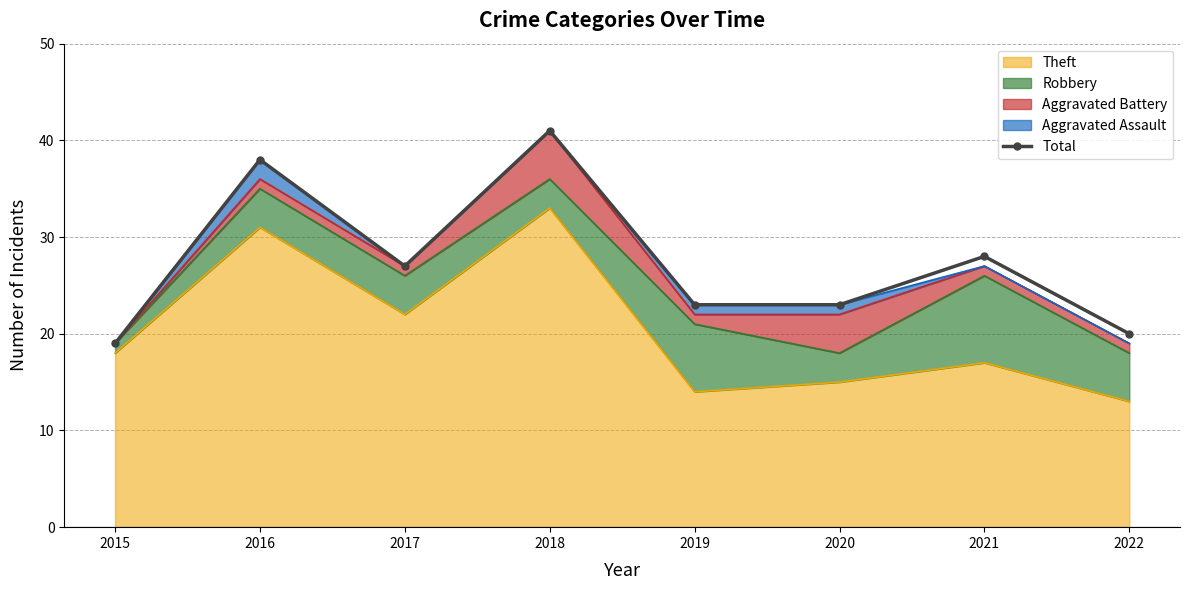

True or false: the data has more than 1 interior local peaks.

True